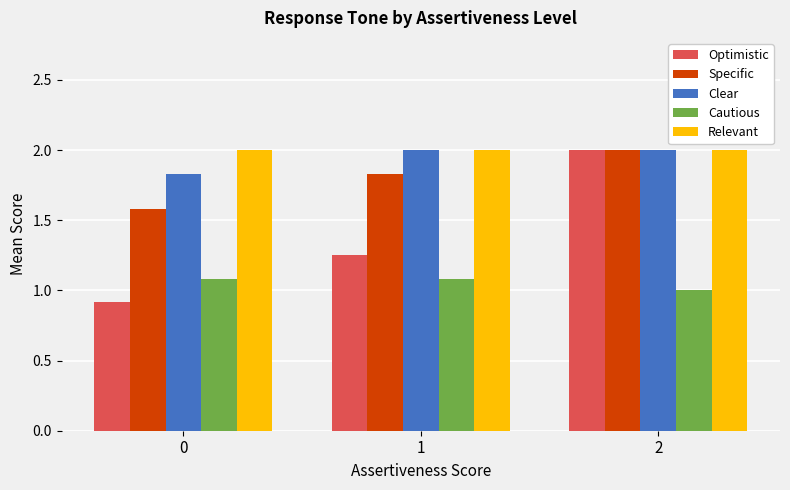

What is the minimum value for Relevant?

2.0